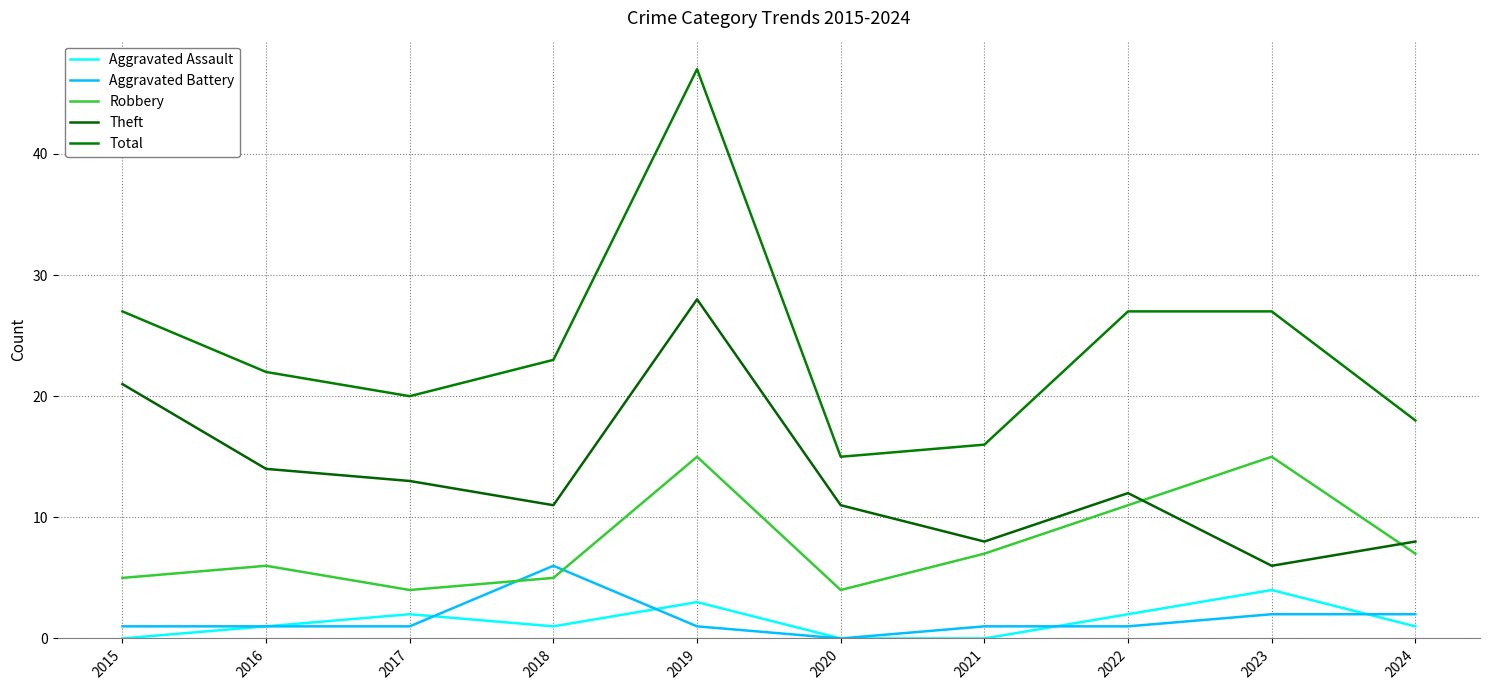

Where does the Robbery series first go above 7?

2019